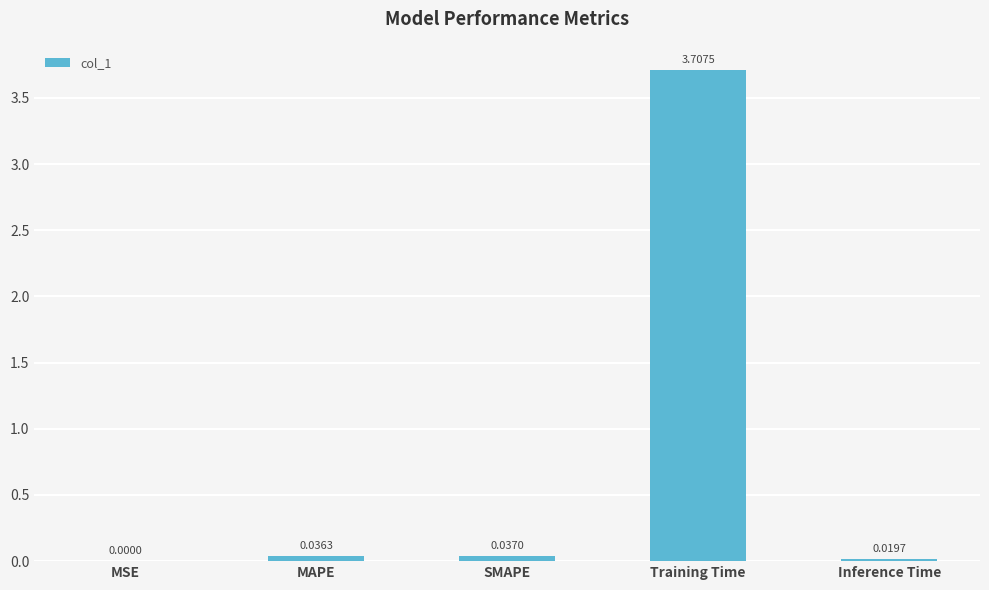

At which category does the chart reach its peak across all series?

Training Time